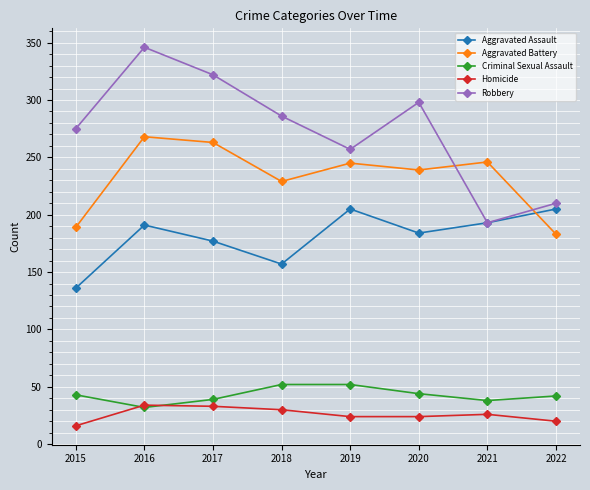

How many lines are shown in the chart?

5